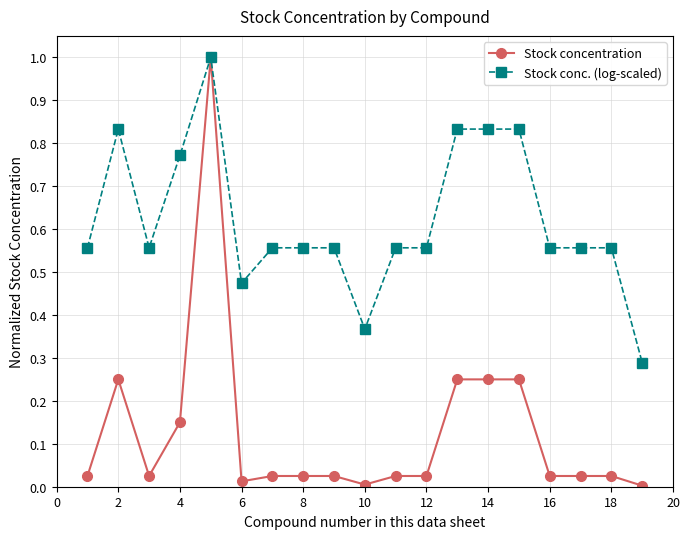

What is the value of the Stock concentration point at the 5th from the left?

1.0